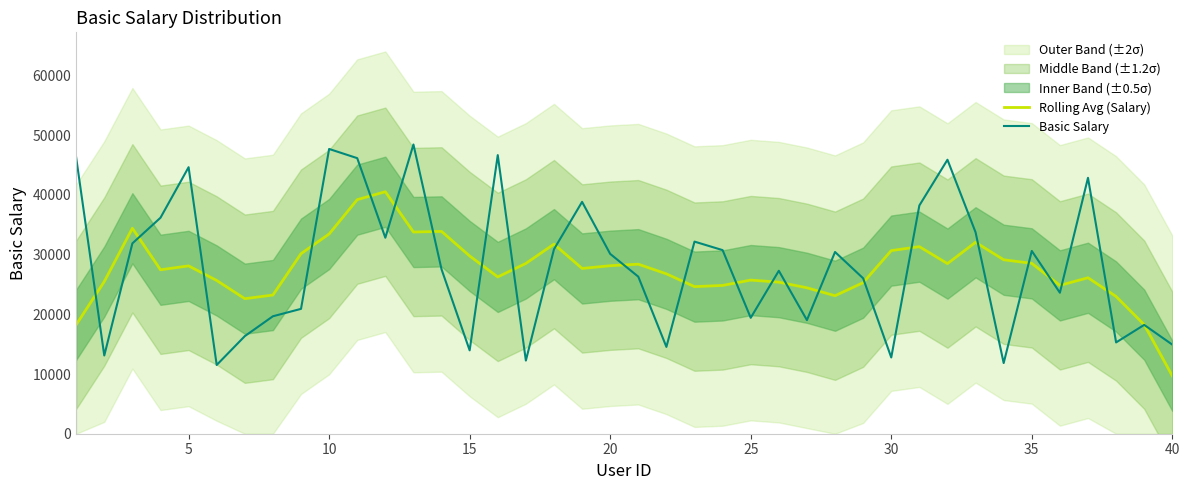

What is the maximum value for Basic Salary?

48452.0